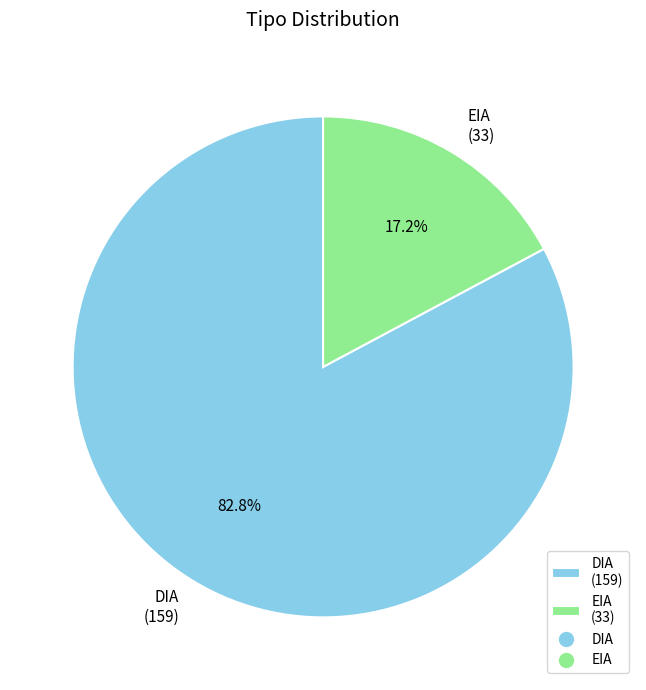

Which has a higher value, EIA or DIA?

DIA